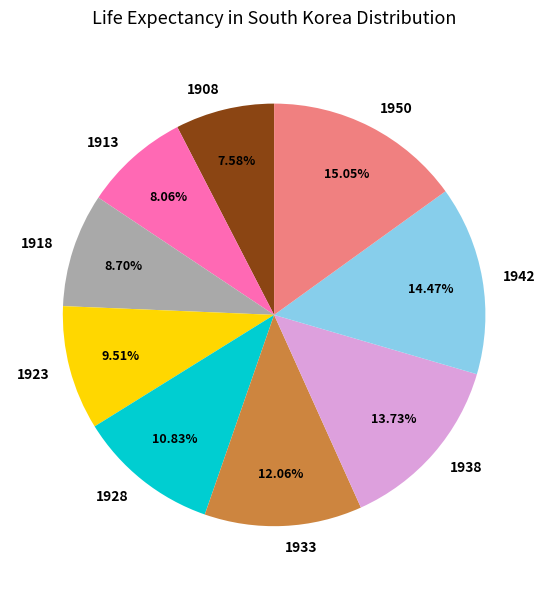

What percentage is the 1933 slice, to the nearest percent?

12%